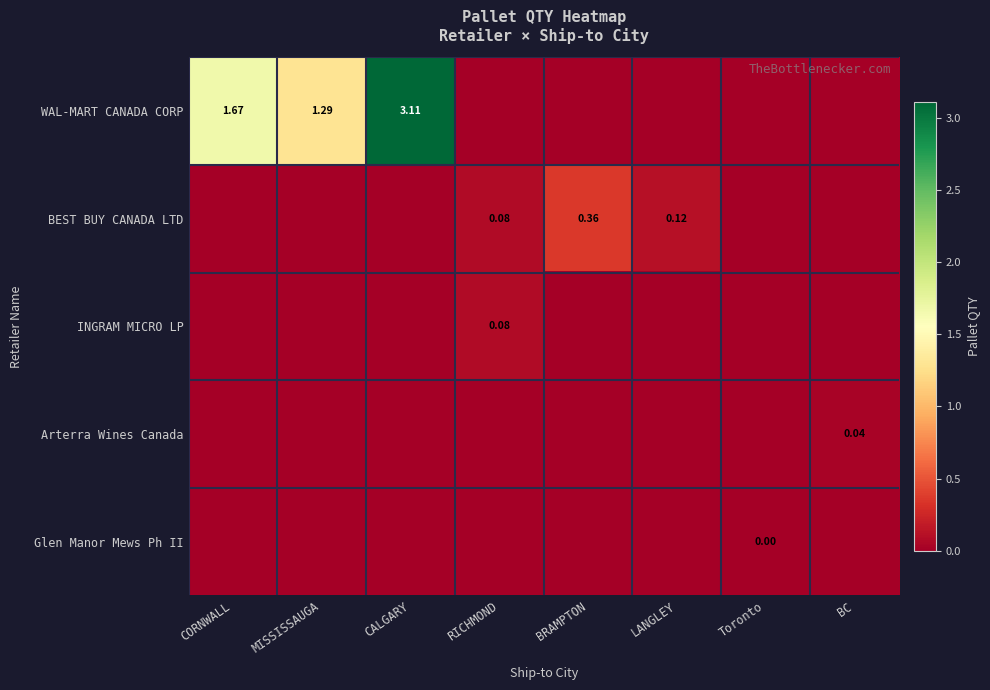

At which label is Glen Manor Mews Ph II closest to 0?

CORNWALL